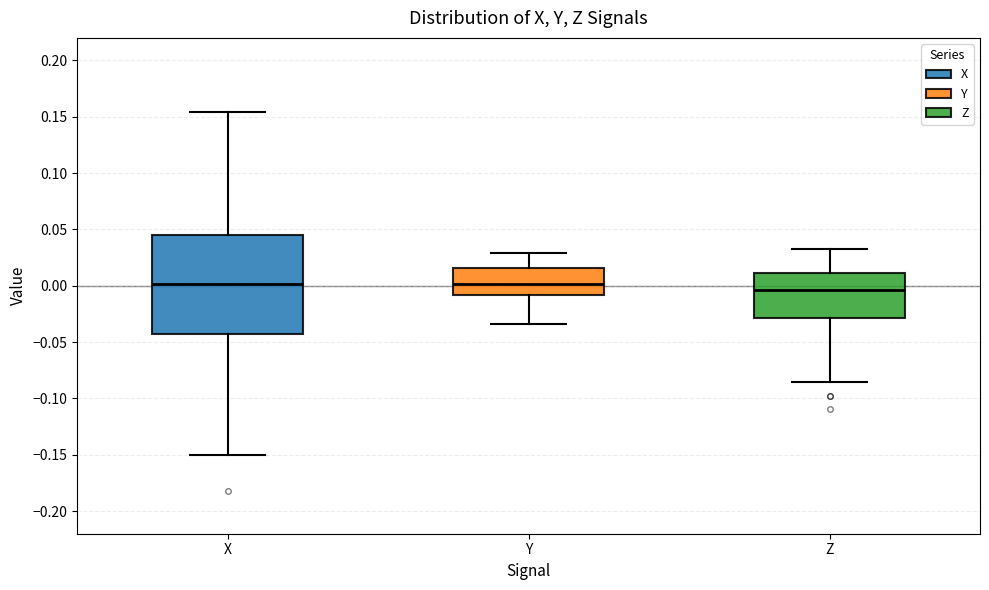

Reading left to right, read every box against the y-axis: the position of its median line, the range the box covers, and the ends of its whiskers. The values are not printed on the chart, so give them approximately, as read against the axis.

X: median 0.000, box -0.045 to 0.045, whiskers -0.150 to 0.155
Y: median 0.000, box -0.010 to 0.015, whiskers -0.035 to 0.030
Z: median -0.005, box -0.030 to 0.010, whiskers -0.085 to 0.030